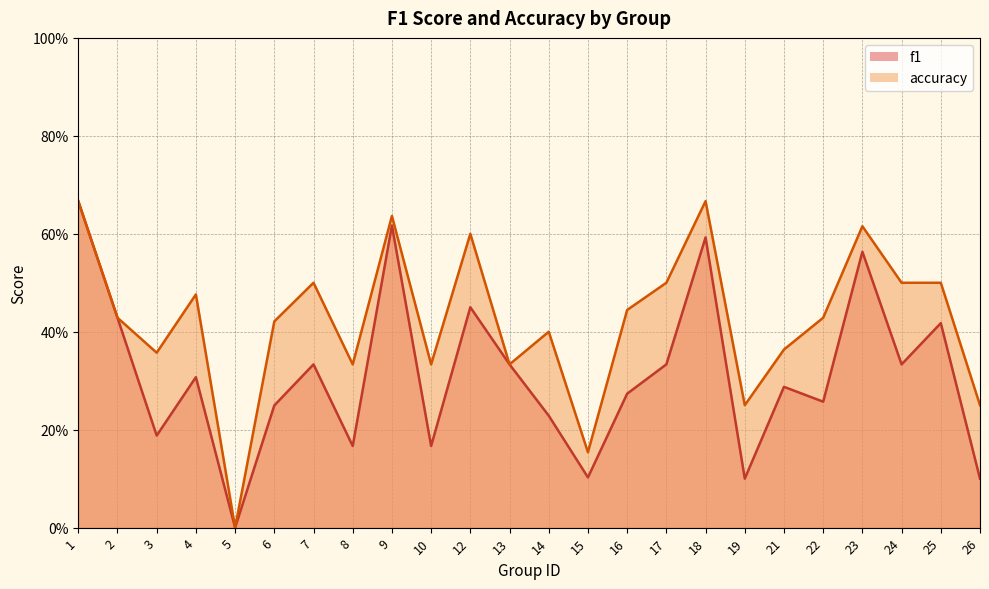

In f1, how many points are higher than both neighbors (excluding endpoints)?

8